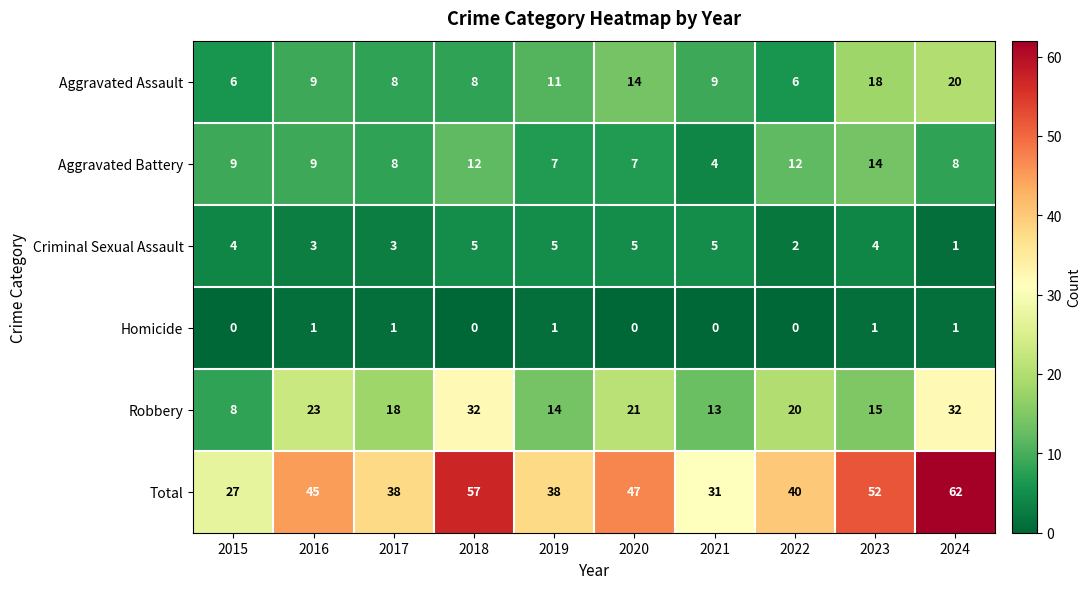

Between 2015 and 2022, which series saw the biggest shift?

Total